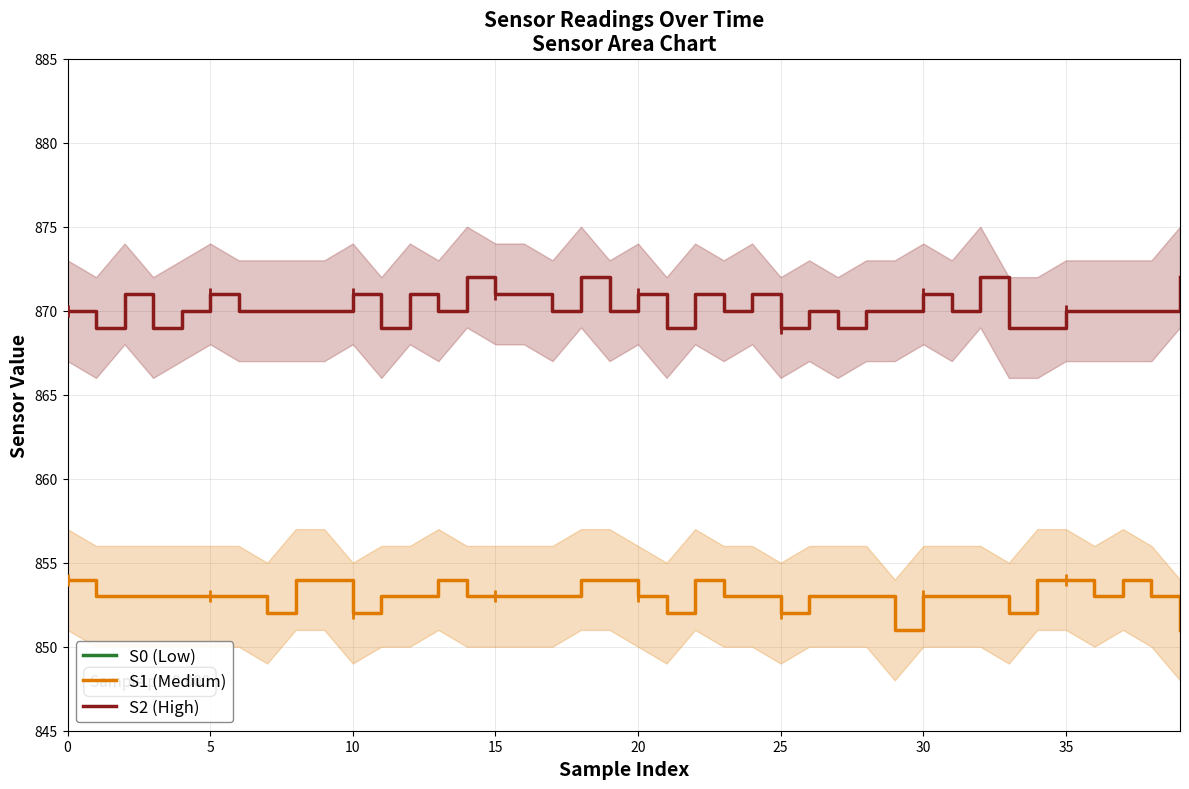

Which series has the widest spread of Y values?

S0 (Low)